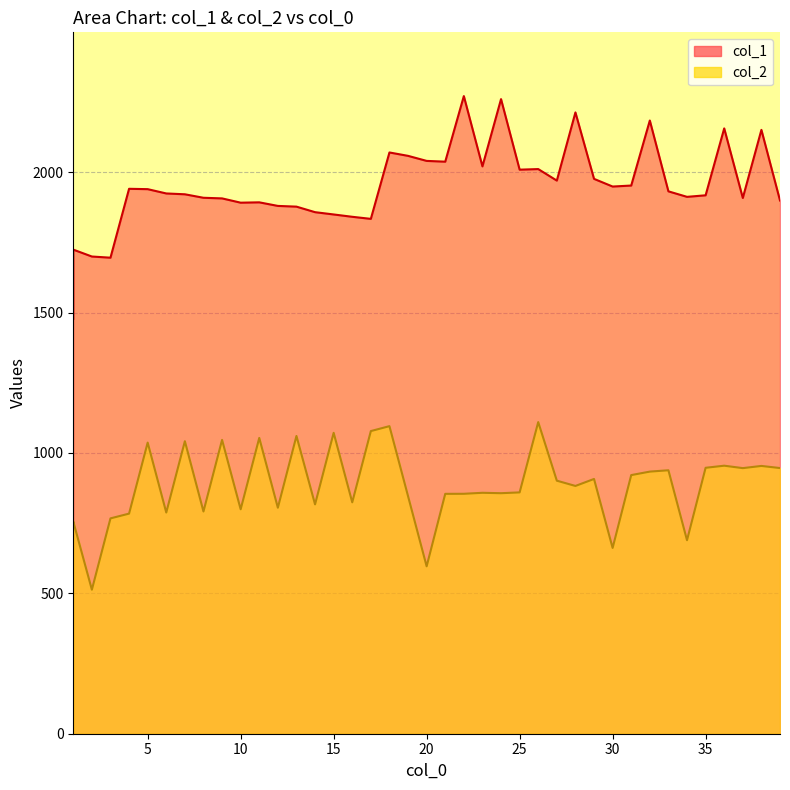

Between 21 and 25, which is larger?

21